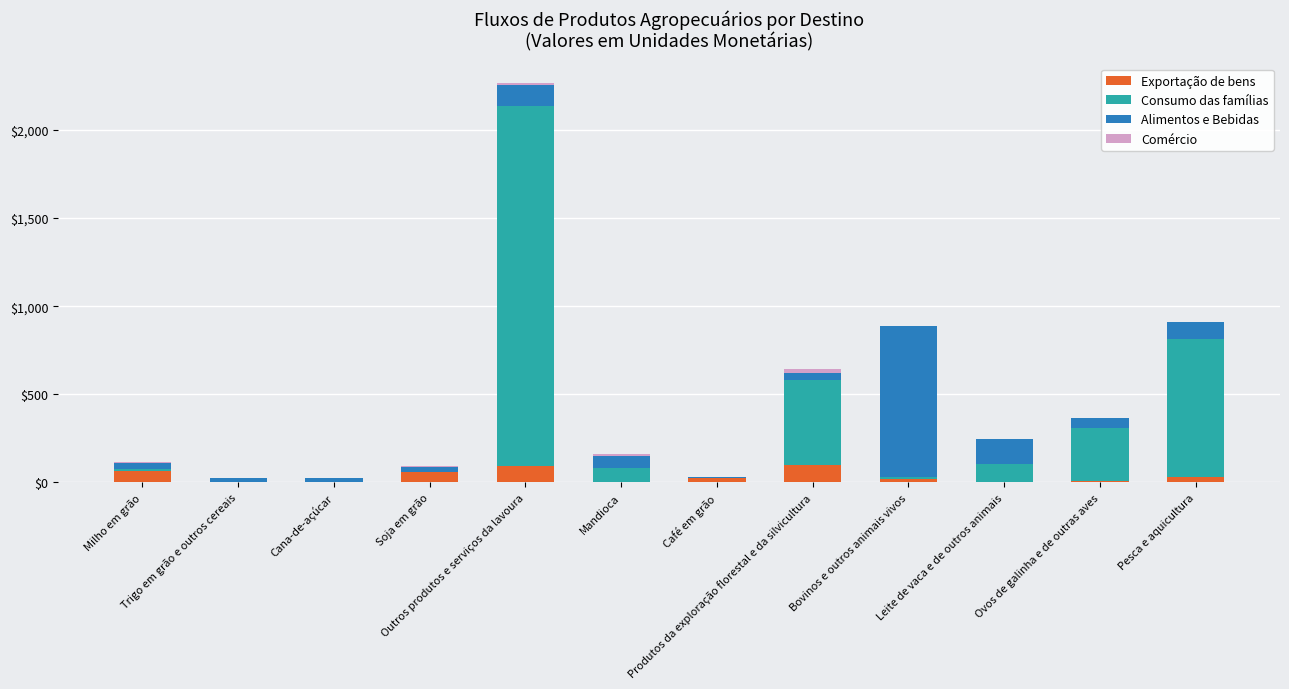

Does the chart contain stacked bars?

Yes